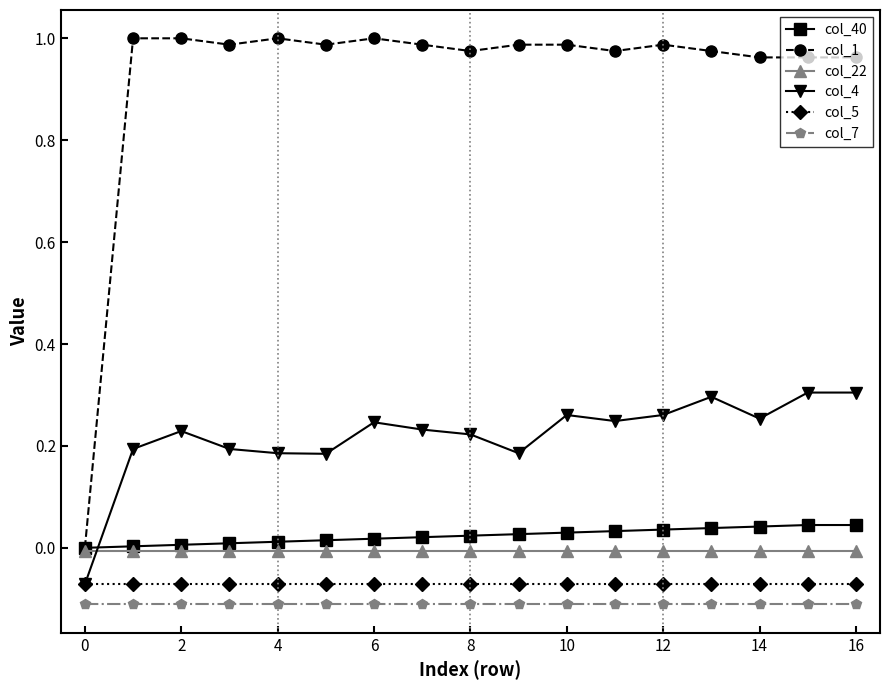

True or false: col_4 has more than 2 points higher than both neighbors.

True